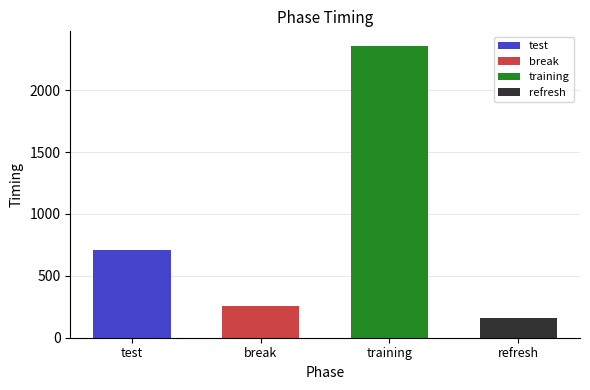

What is the label of the 2nd bar from the left?

break